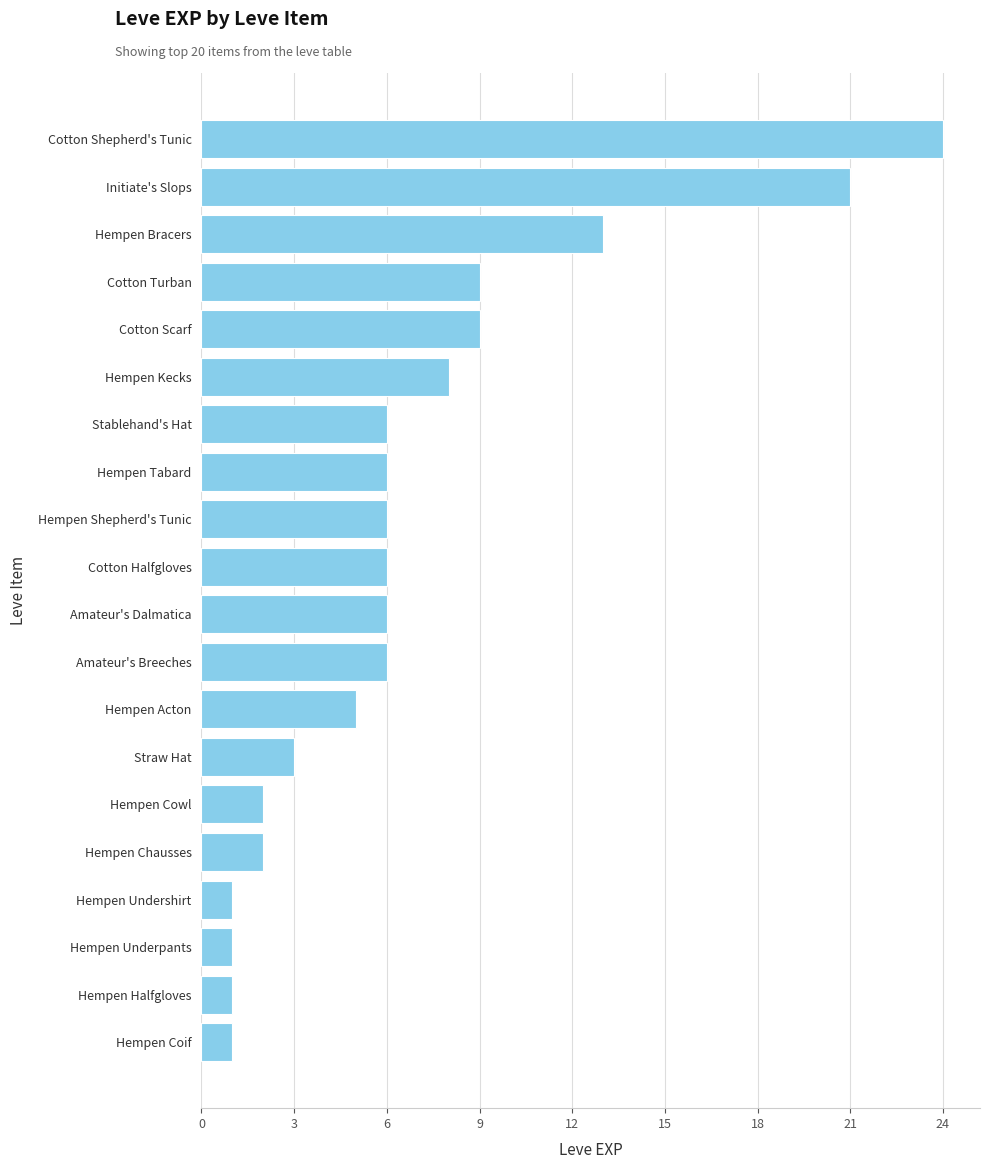

What is the greatest value displayed?

24